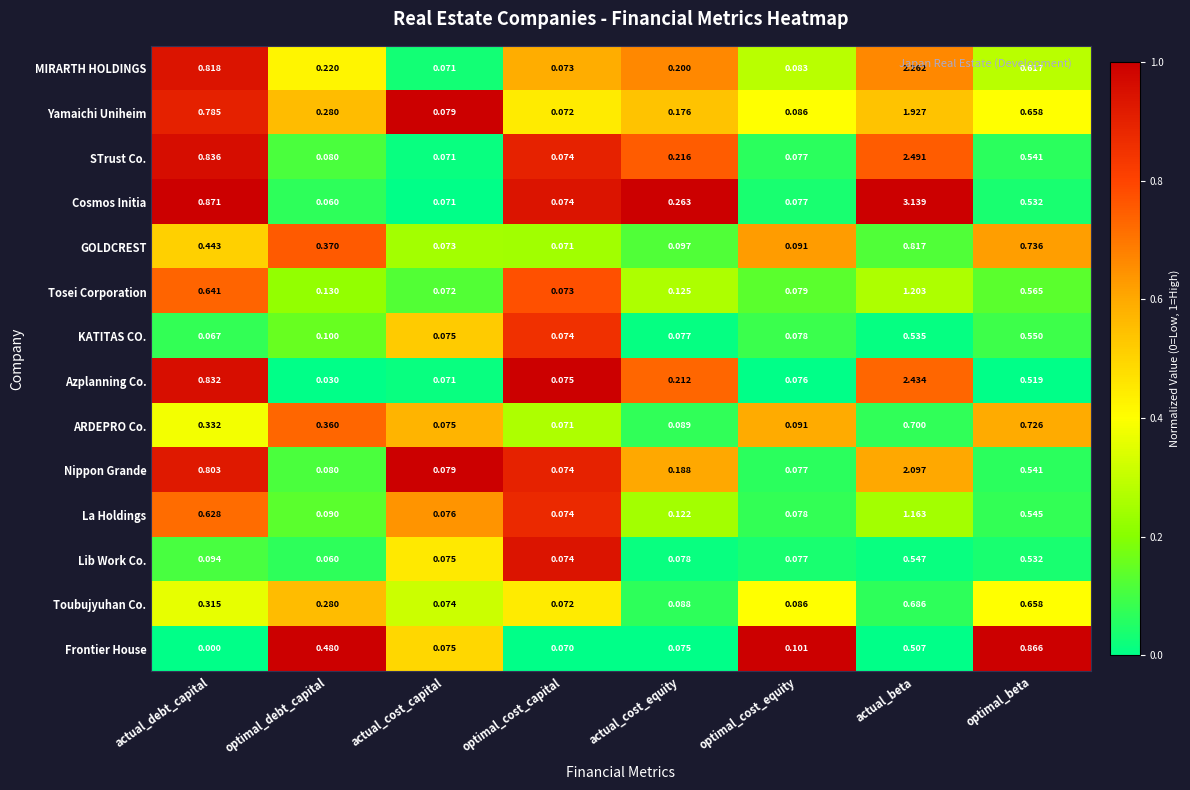

At which category does the chart reach its minimum across all series?

actual_debt_capital